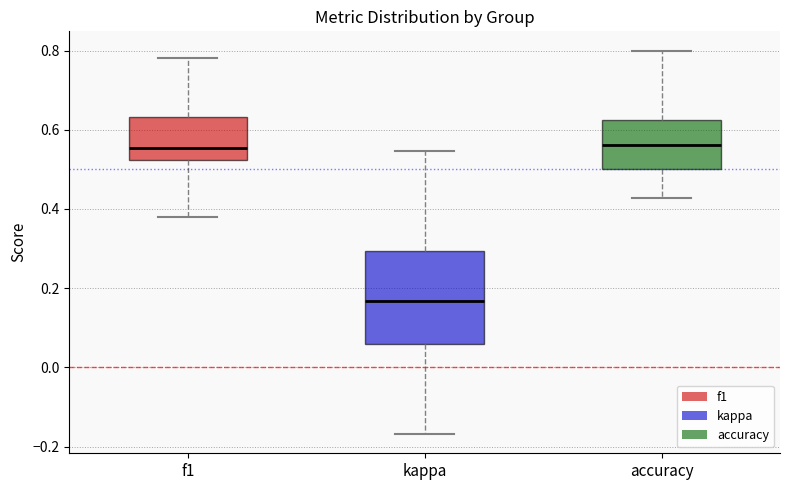

Which box is the tallest, from its lower edge to its upper edge?

kappa